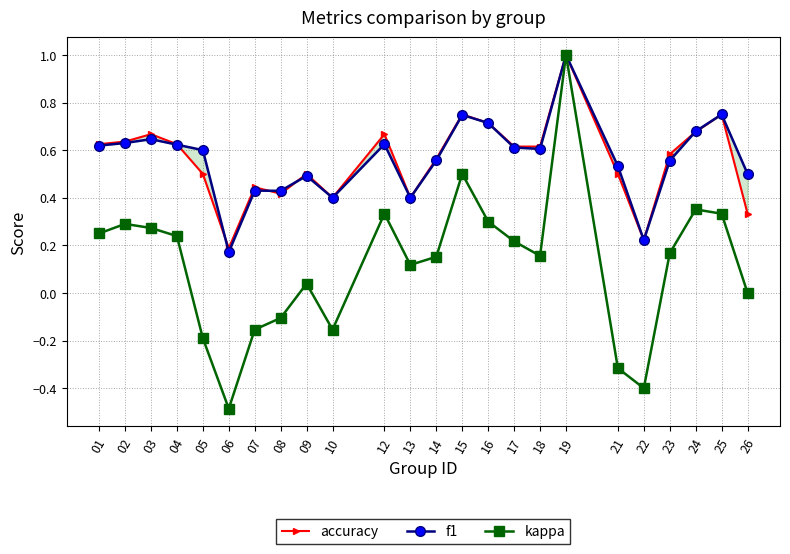

What is the difference between the second highest and second lowest values in the kappa series?

0.9